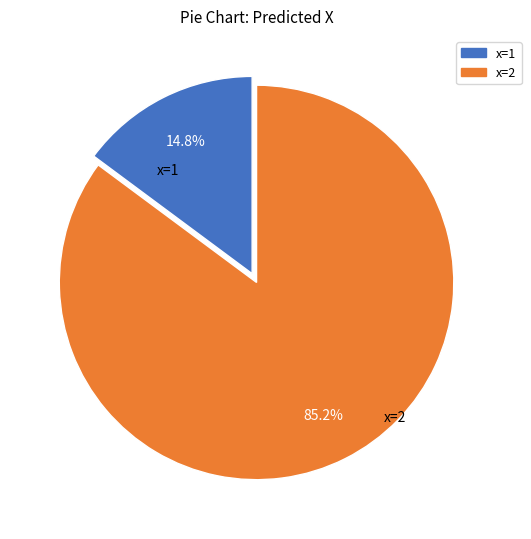

Is there a majority slice in this chart?

Yes